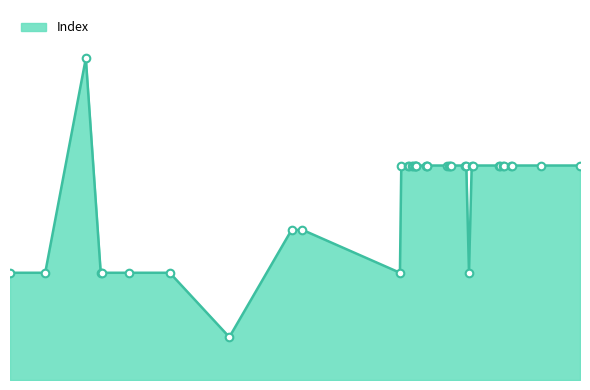

Which has a higher value, 2021-02-10 or 2020-12-18?

2021-02-10